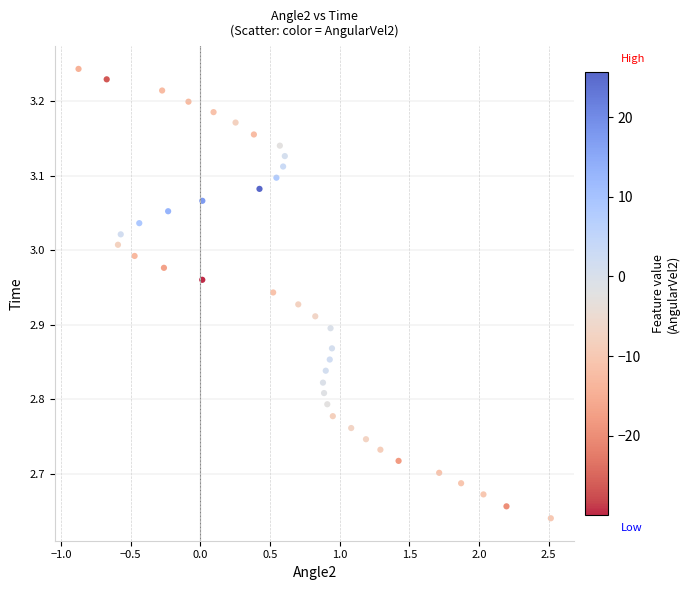

What is the range of X values (max minus min)?

3.4